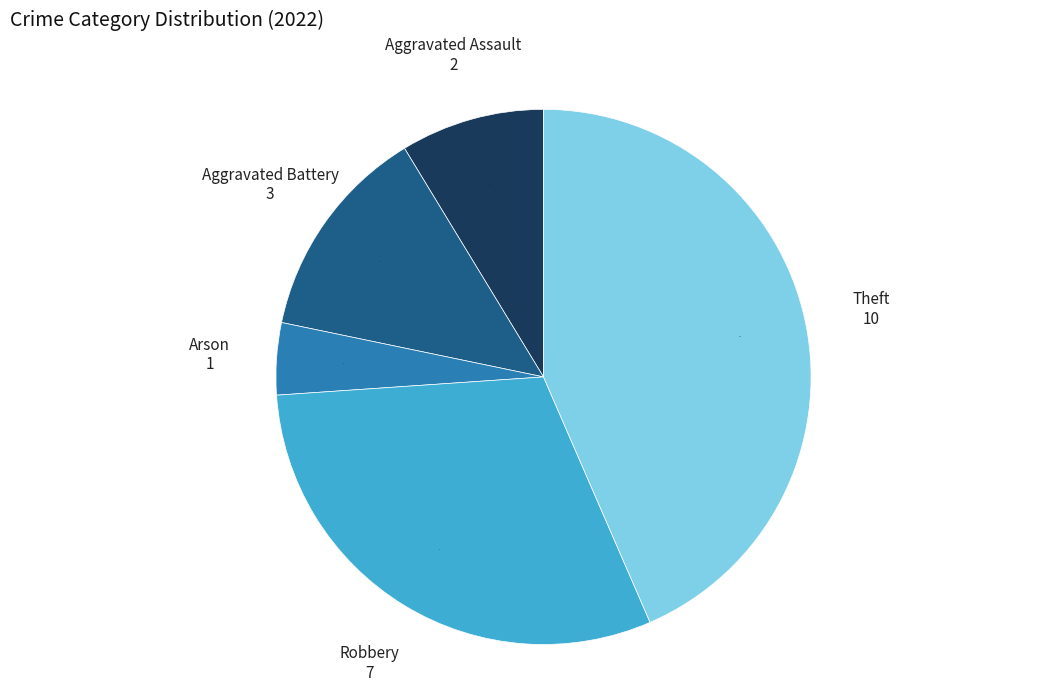

Does any single category account for the majority?

No